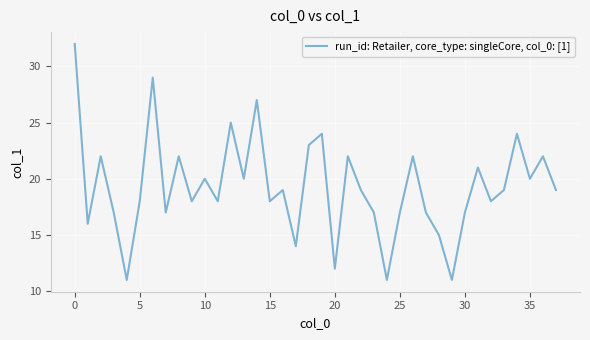

What is the smallest value displayed?

11